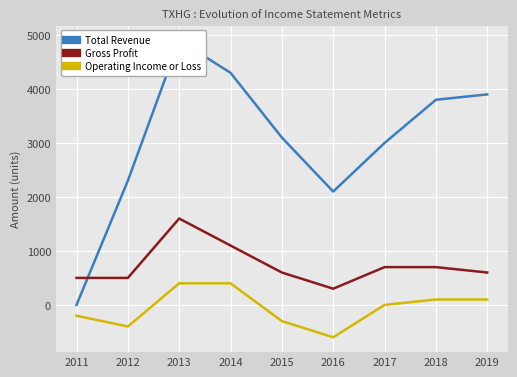

How many negative values does the Operating Income or Loss series have?

4